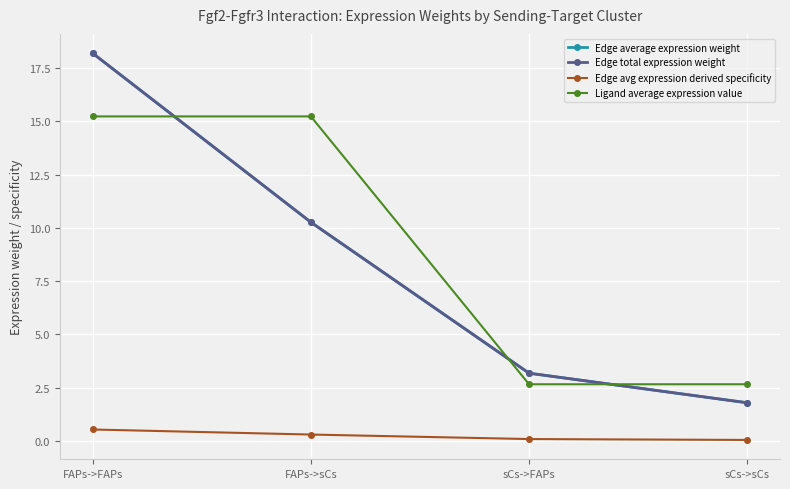

At FAPs->FAPs, list the series in order from largest to smallest.

Edge average expression weight, Edge total expression weight, Ligand average expression value, Edge avg expression derived specificity